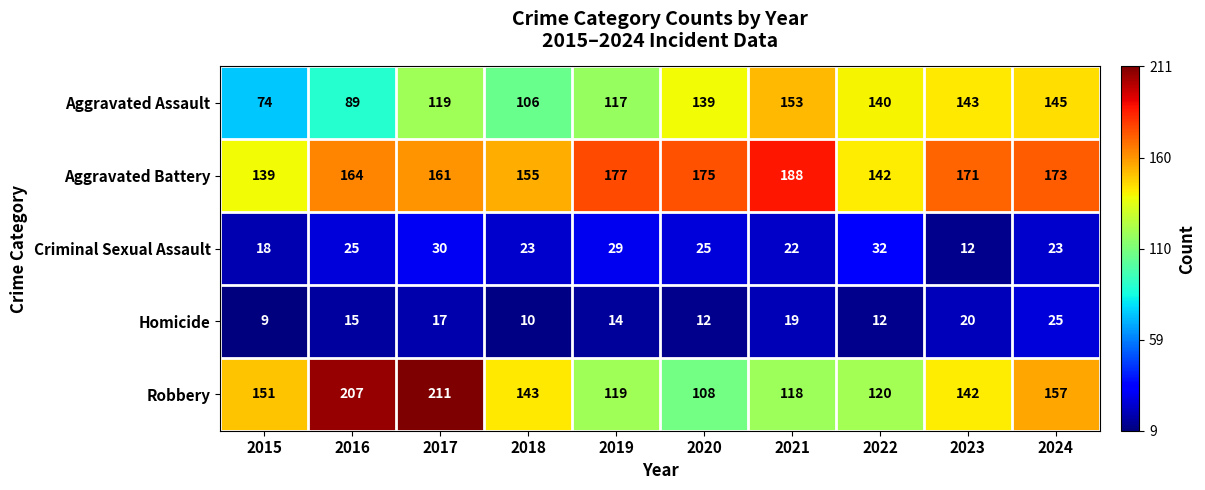

What is the difference between the maximum and minimum values in the Homicide series?

16